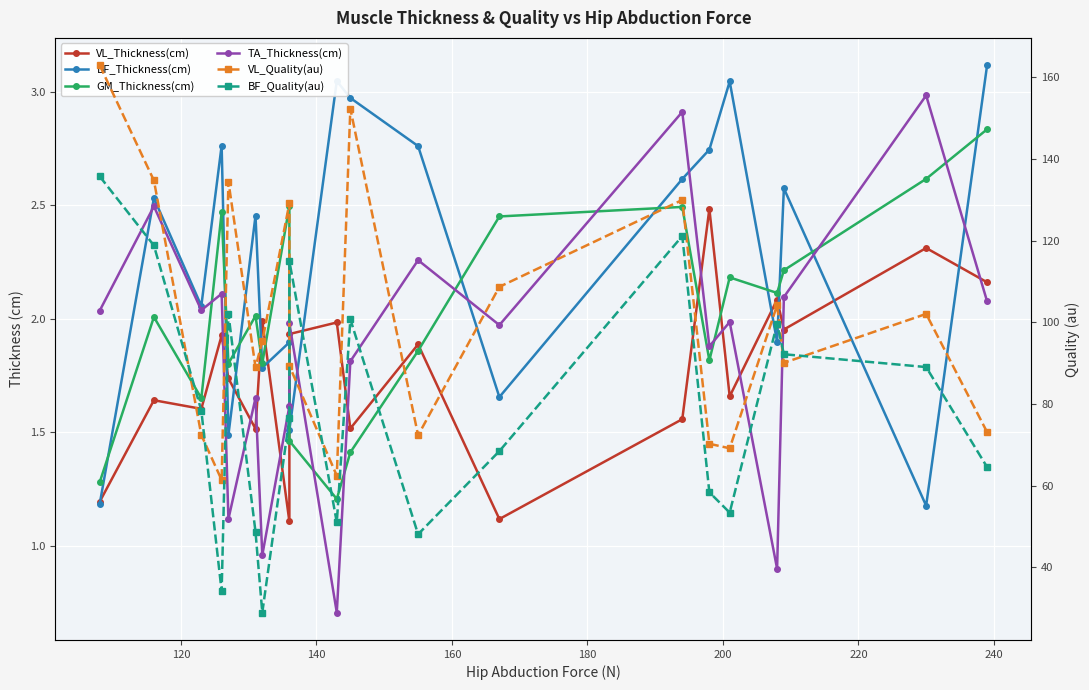

At how many categories does at least one series exceed 82?

13